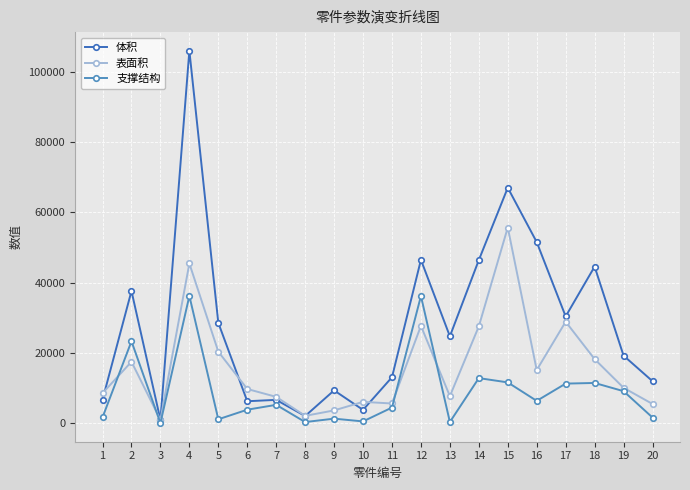

Which label corresponds to the largest value in the chart?

4